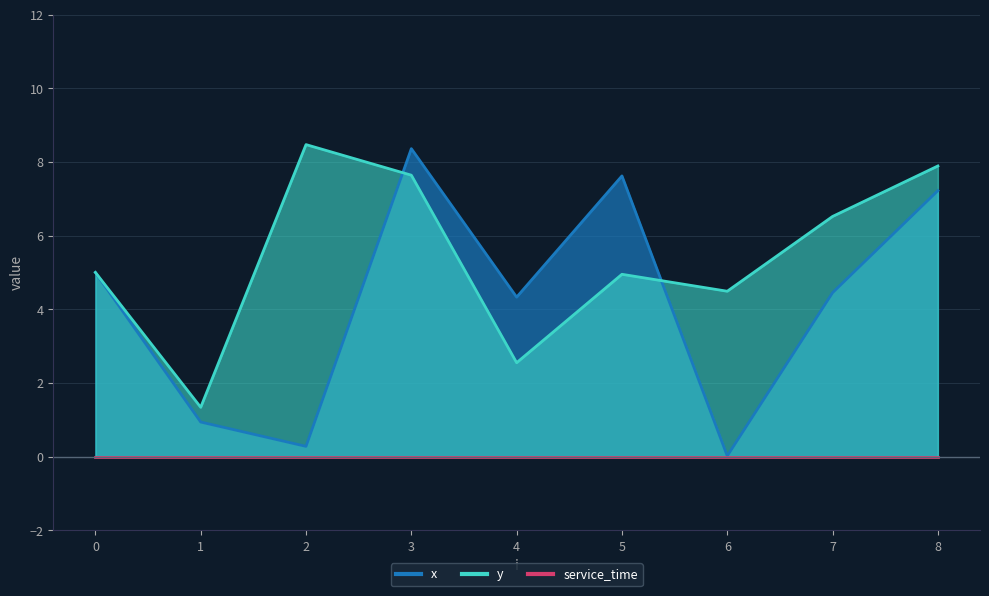

What is the value of the x point at the 5th from the left?

4.3